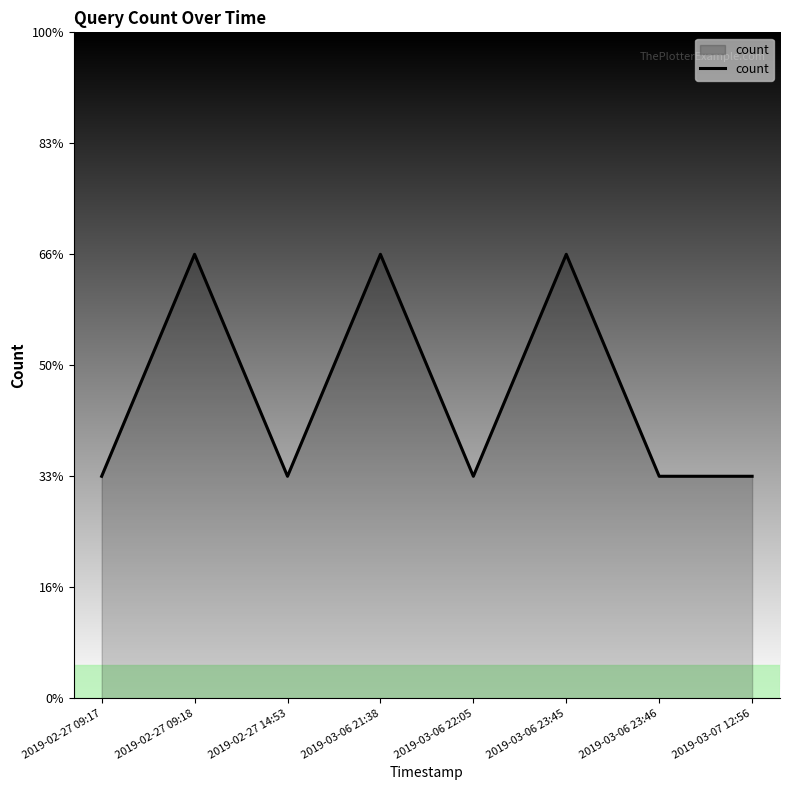

Is this an area chart (filled region under the line)?

Yes